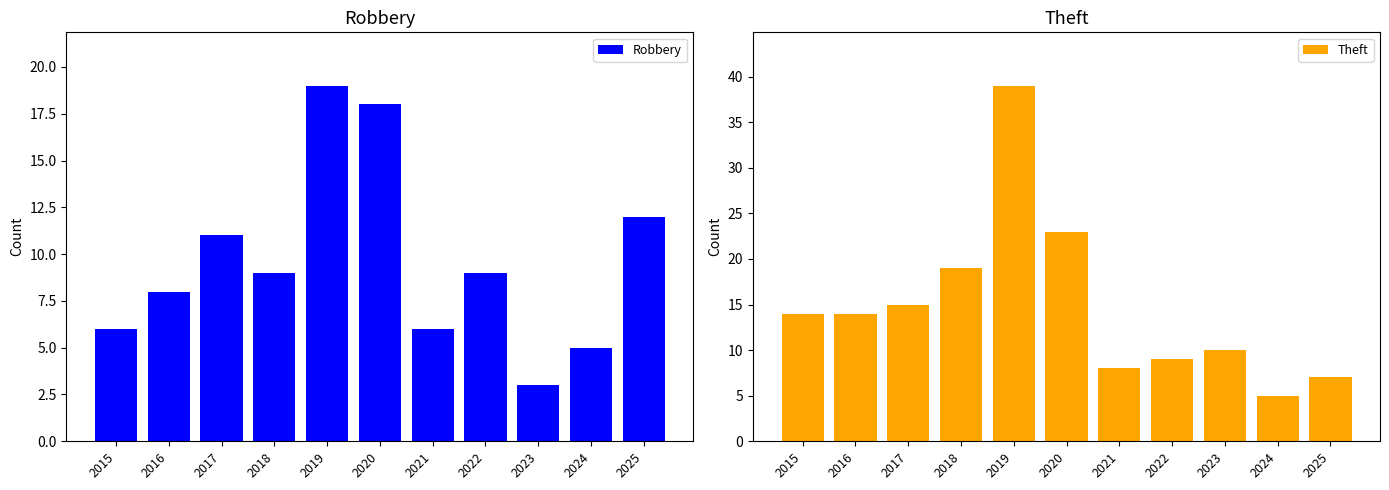

True or false: Robbery has a value of 8 at 2016.

True